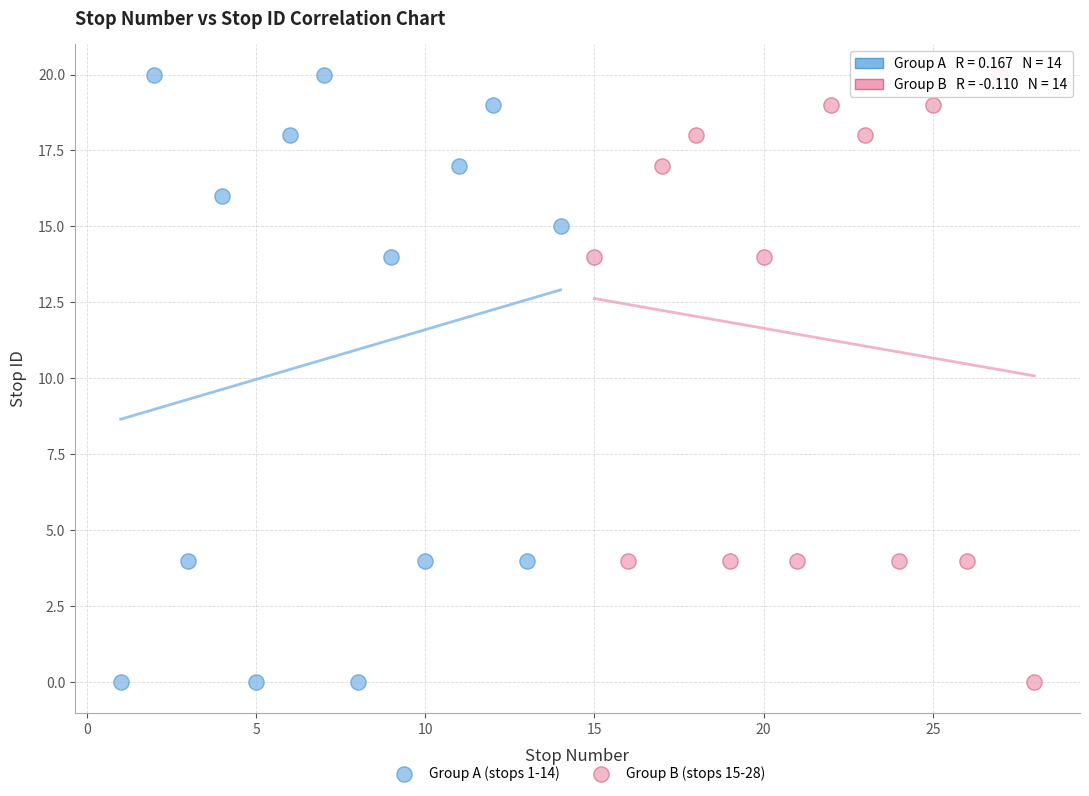

Which series has the largest Y range (max minus min)?

Group A (stops 1-14)